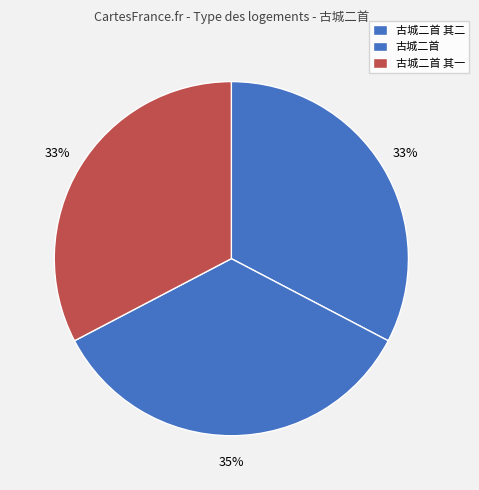

To the nearest percent, what is the combined percentage of 古城二首 其一 and 古城二首?

67%